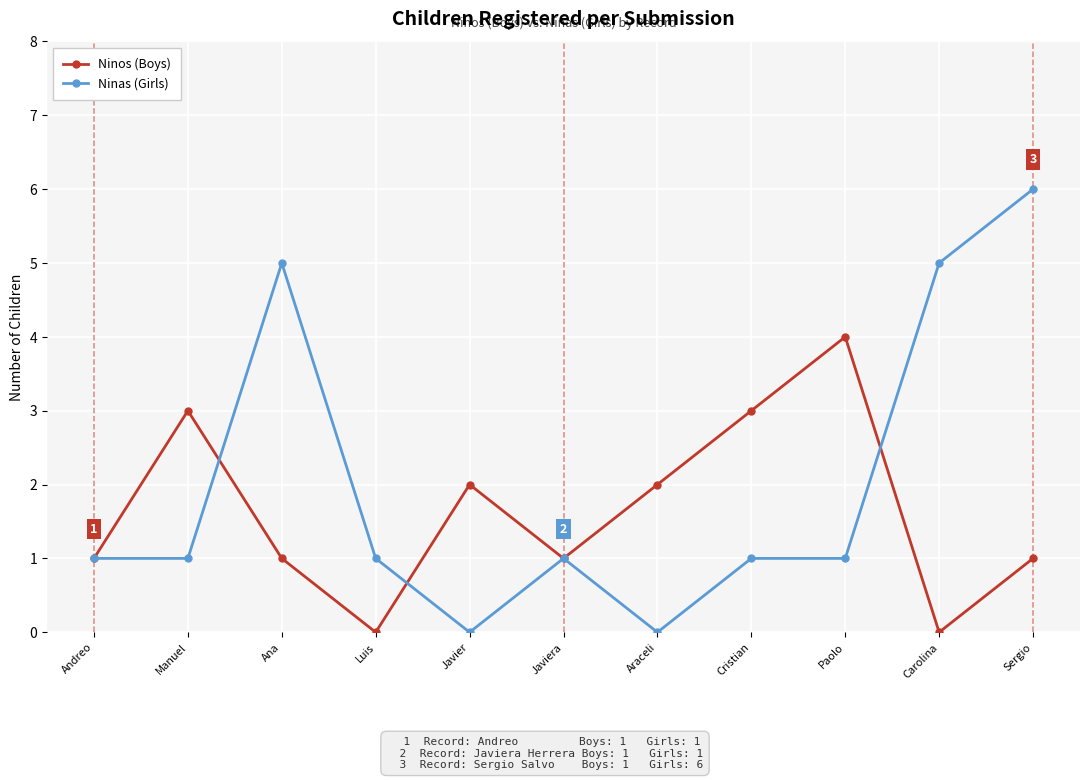

What is the sum of the Ninas (Girls) values at Sergio and Araceli?

6